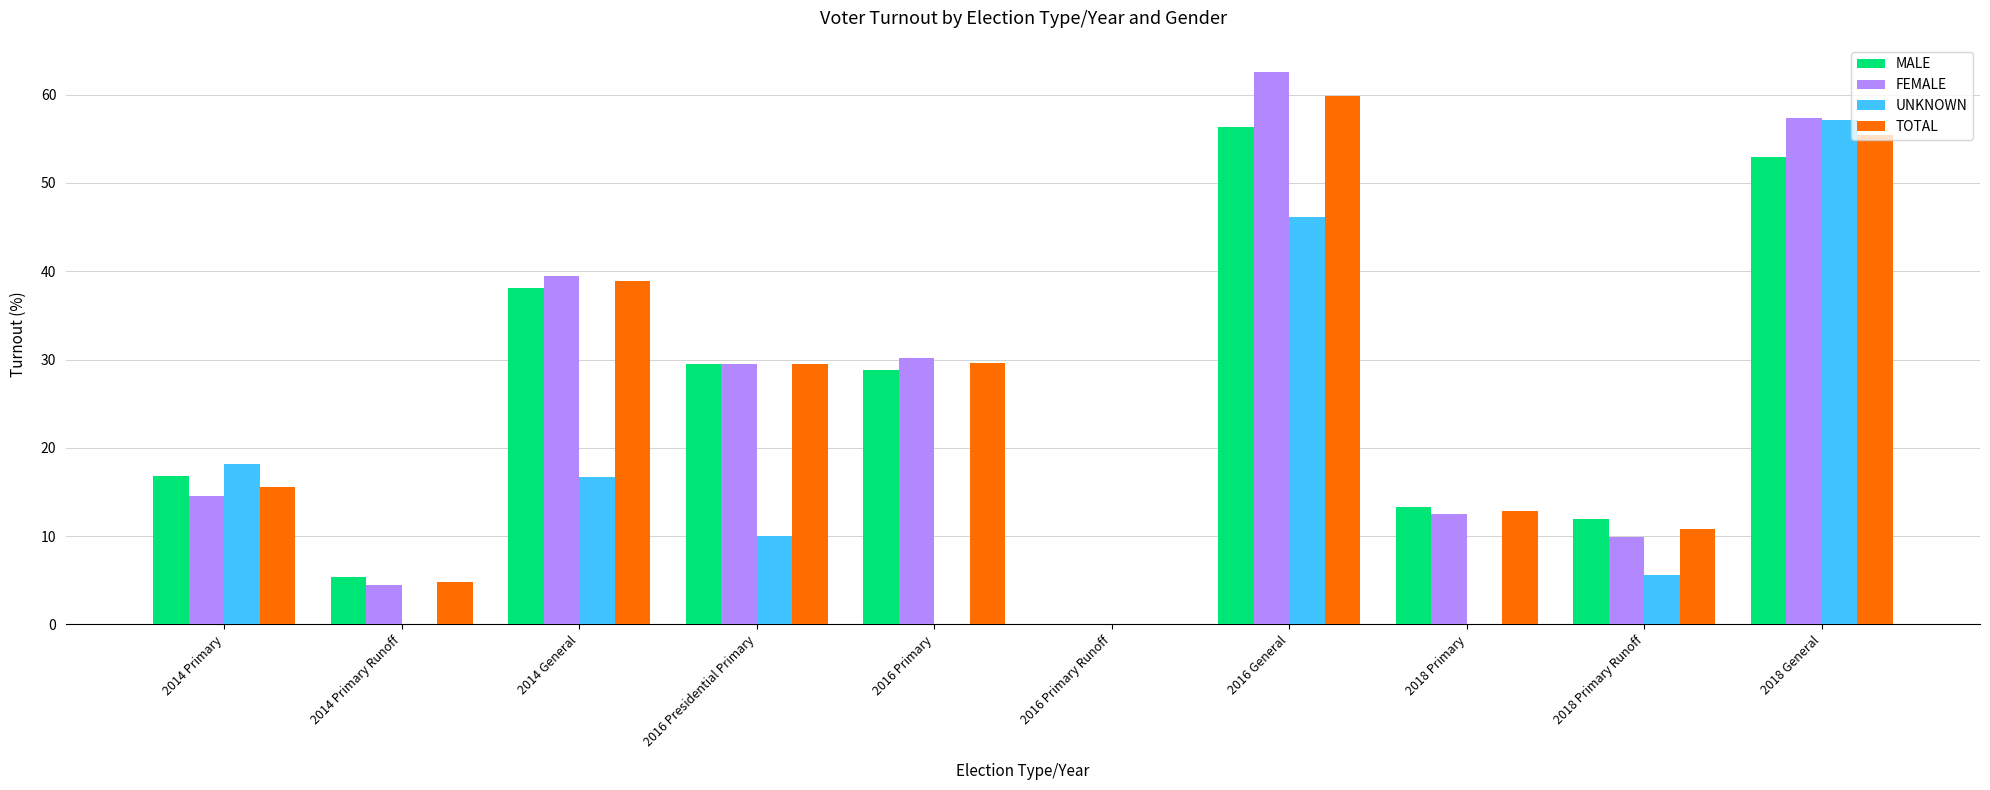

At which label does UNKNOWN reach its peak?

2018 General